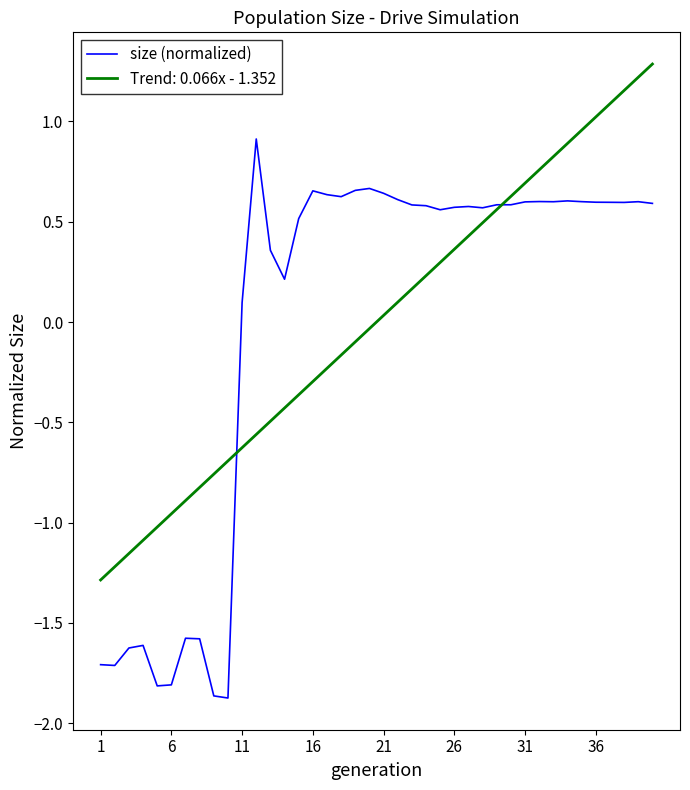

What is the greatest value displayed?

1.3